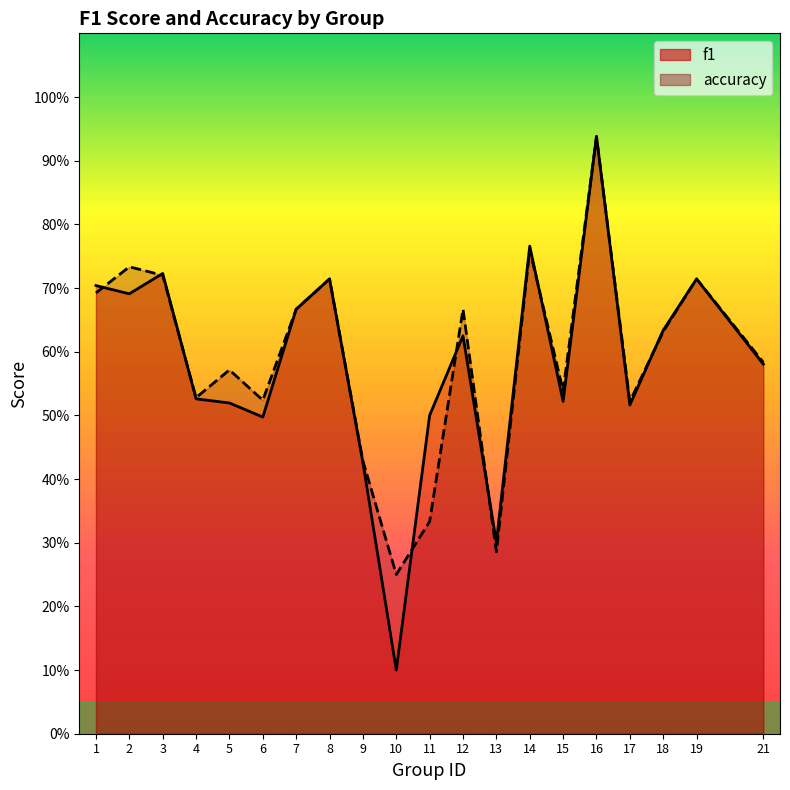

Count the number of categories in the chart.

20